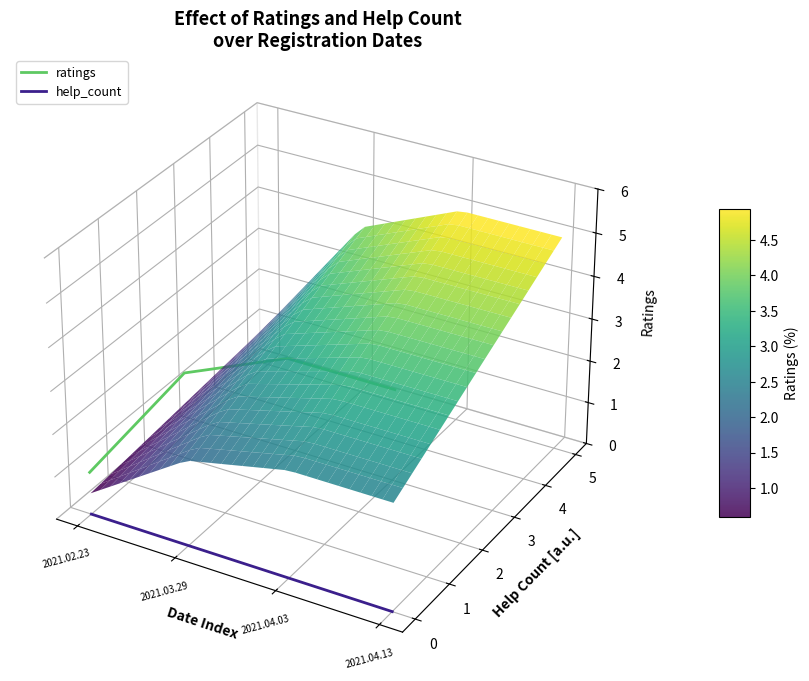

At which category is the sum across all series the highest?

2021.03.29